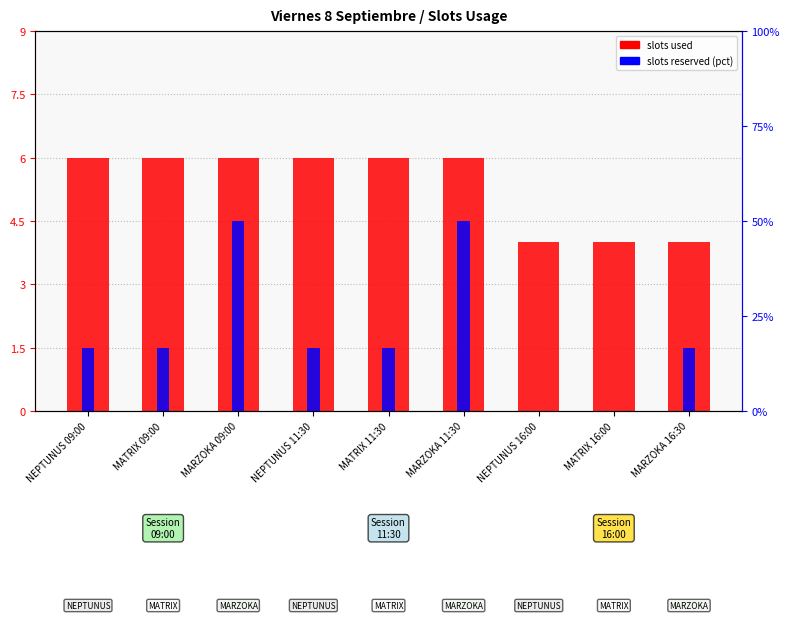

True or false: slots used has a value of 6.0 at NEPTUNUS 11:30.

True